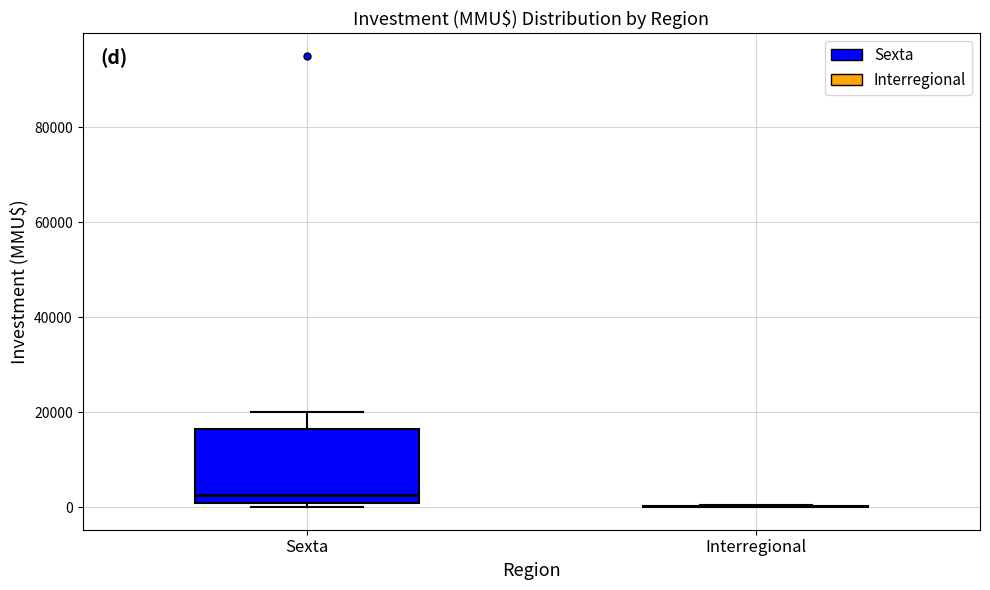

Which box is the tallest, from its lower edge to its upper edge?

Sexta